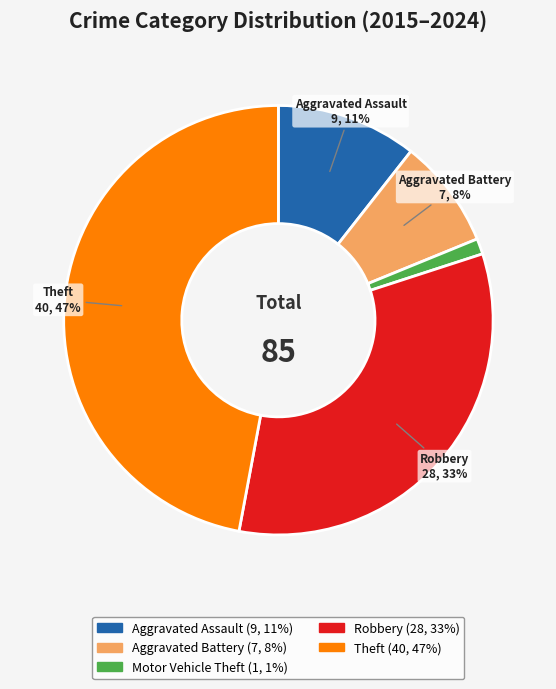

Does Theft represent more than half of the total?

No